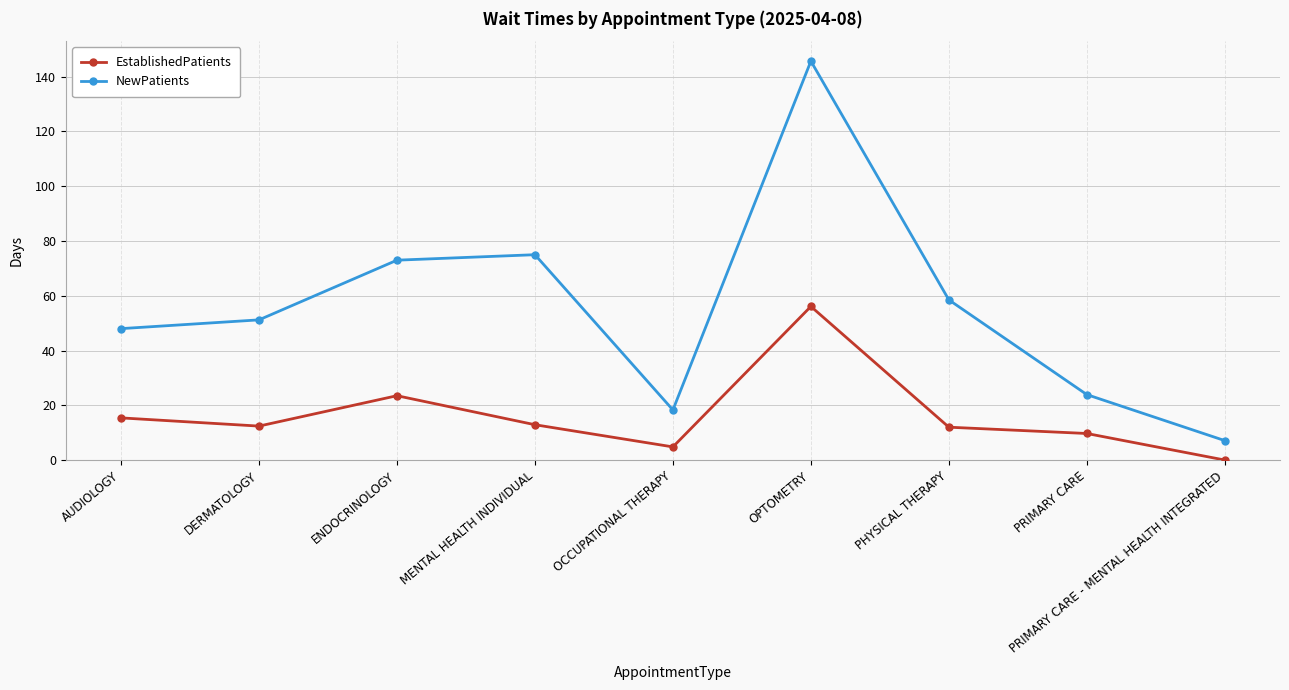

What is the difference between the highest and lowest values at OPTOMETRY?

89.6